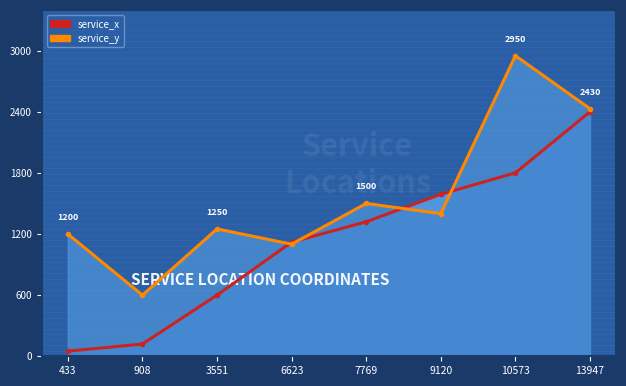

Reading right to left, transcribe all the data shown in this chart.

service_x: 13947=2400	10573=1800	9120=1590	7769=1320	6623=1120	3551=600	908=120	433=50
service_y: 13947=2430	10573=2950	9120=1400	7769=1500	6623=1100	3551=1250	908=600	433=1200